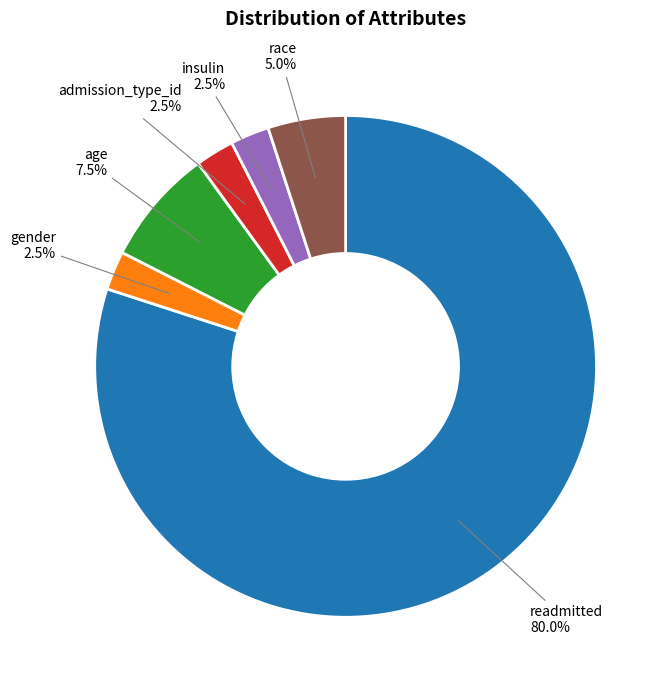

Does any single category account for the majority?

Yes